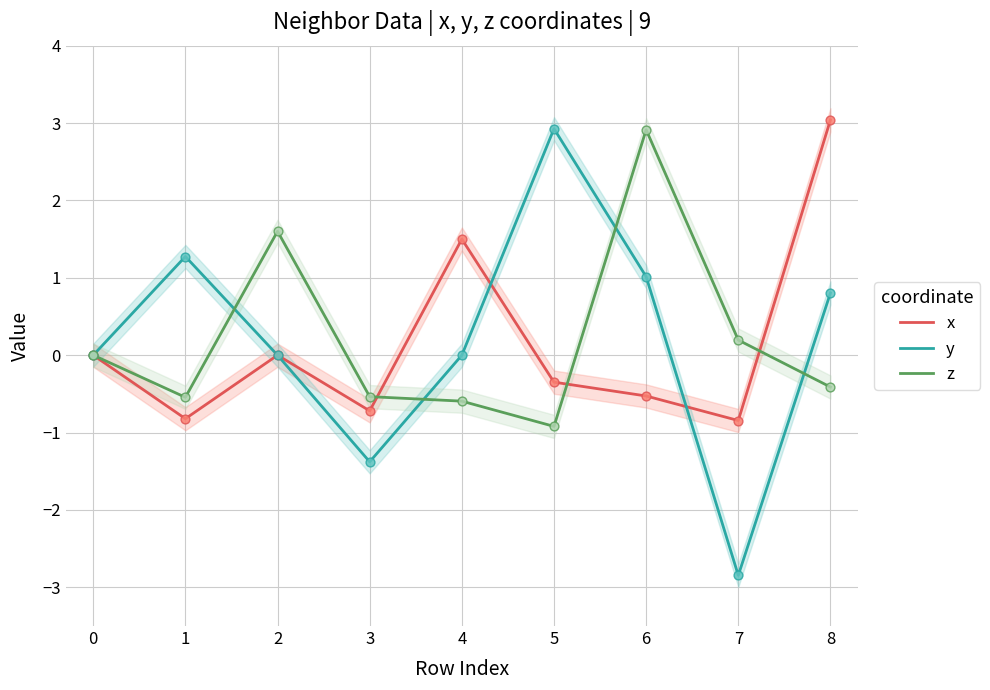

Which series reaches the maximum Y coordinate?

x